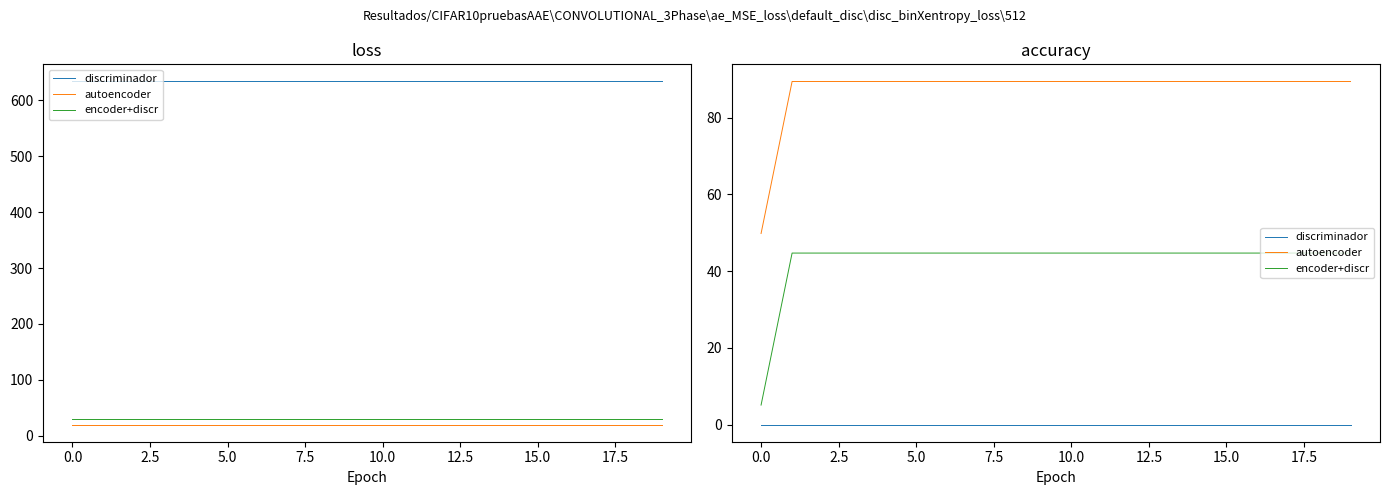

True or false: discriminador has more than 1 points higher than both neighbors.

False